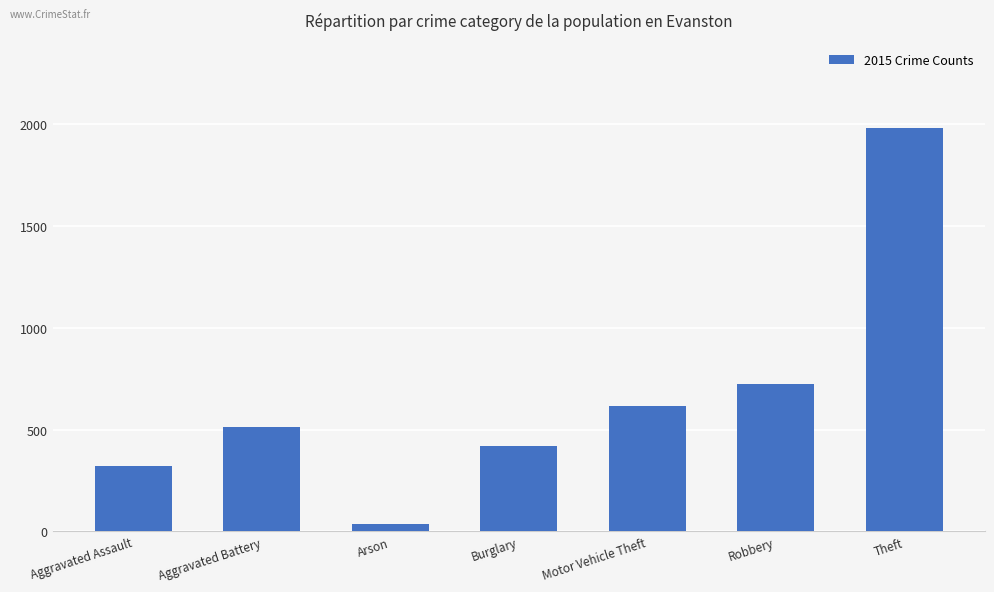

How many data points are less than 515?

3